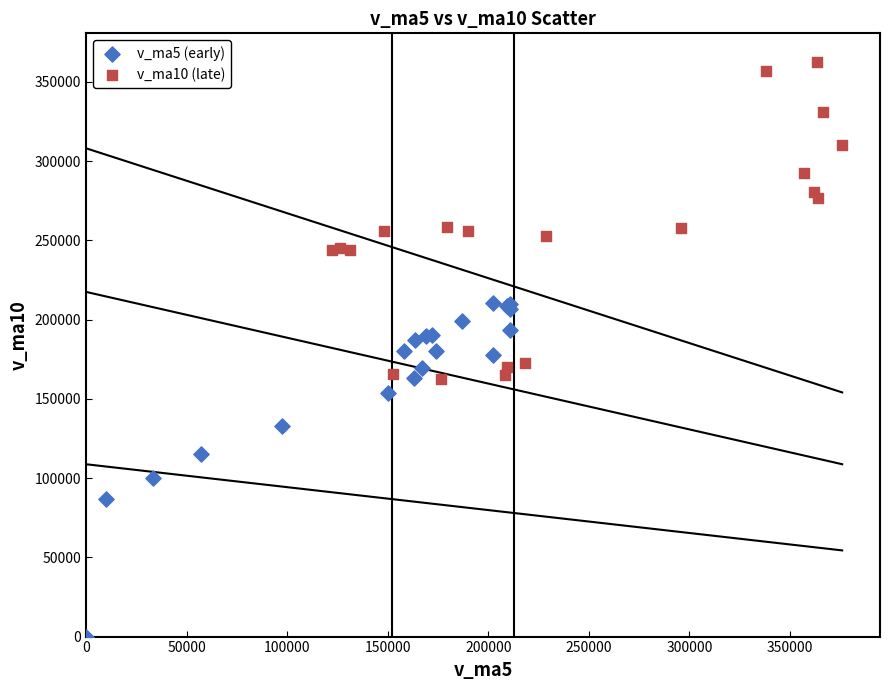

What are all the series names shown in the legend?

v_ma5 (early), v_ma10 (late)